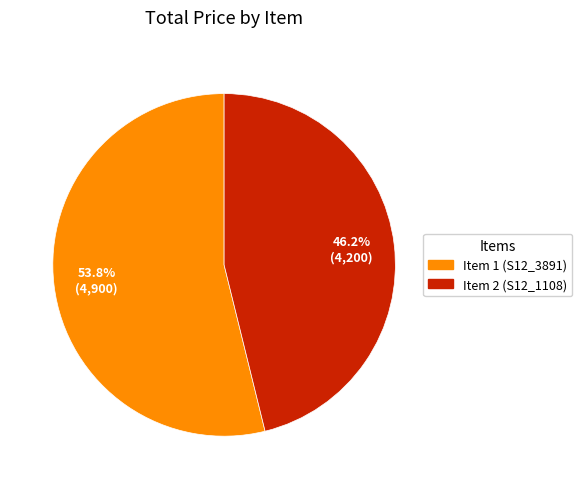

Rank the categories by value from lowest to highest.

Item 2 (S12_1108), Item 1 (S12_3891)